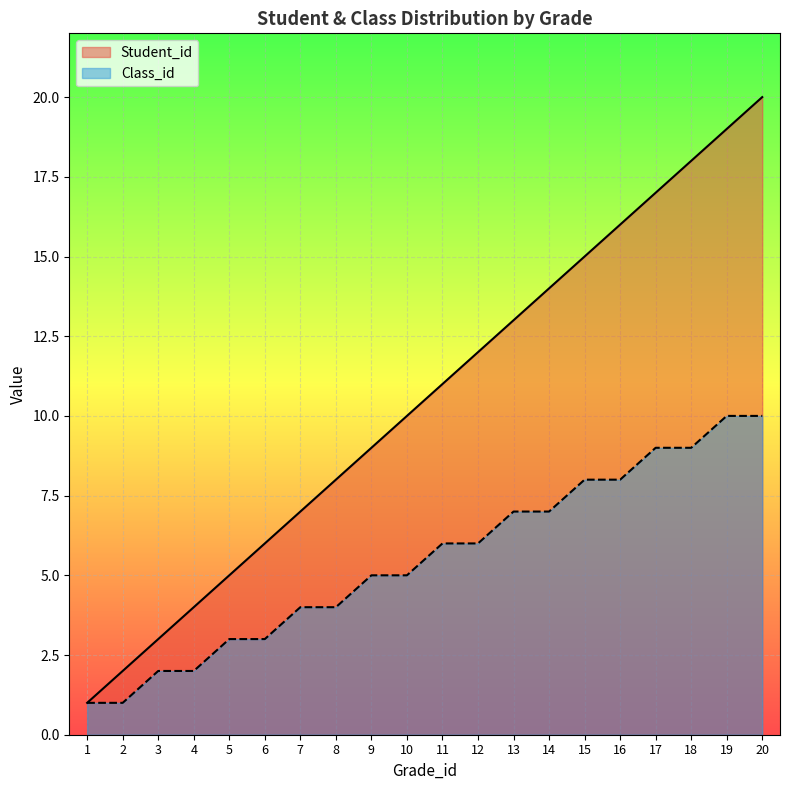

True or false: Class_id has more than 0 points higher than both neighbors.

False